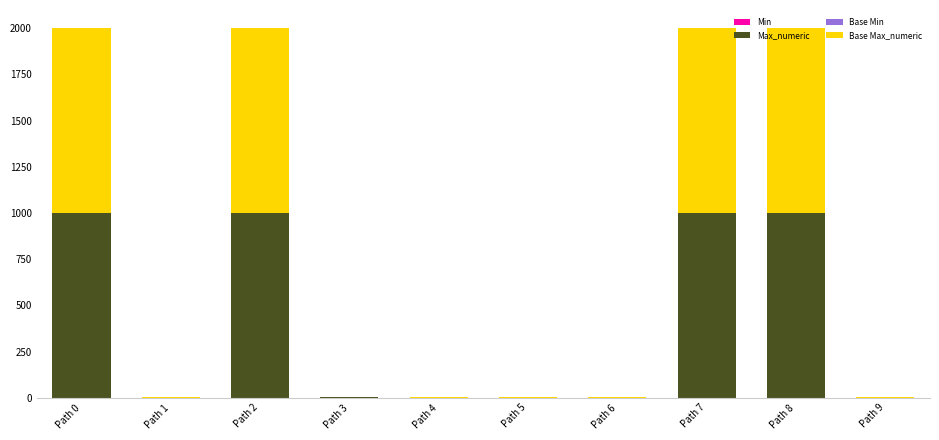

True or false: Base Min has a value of 0 at Path 6.

True